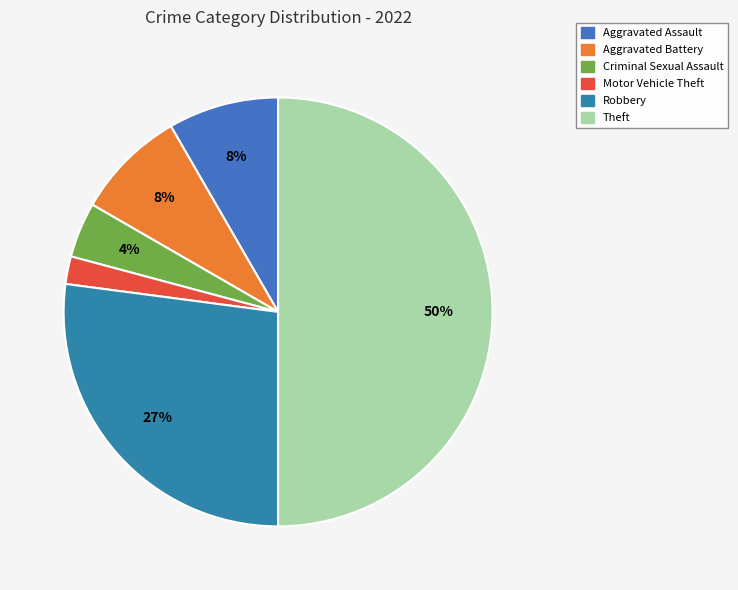

What is the smallest slice in the pie chart?

Motor Vehicle Theft